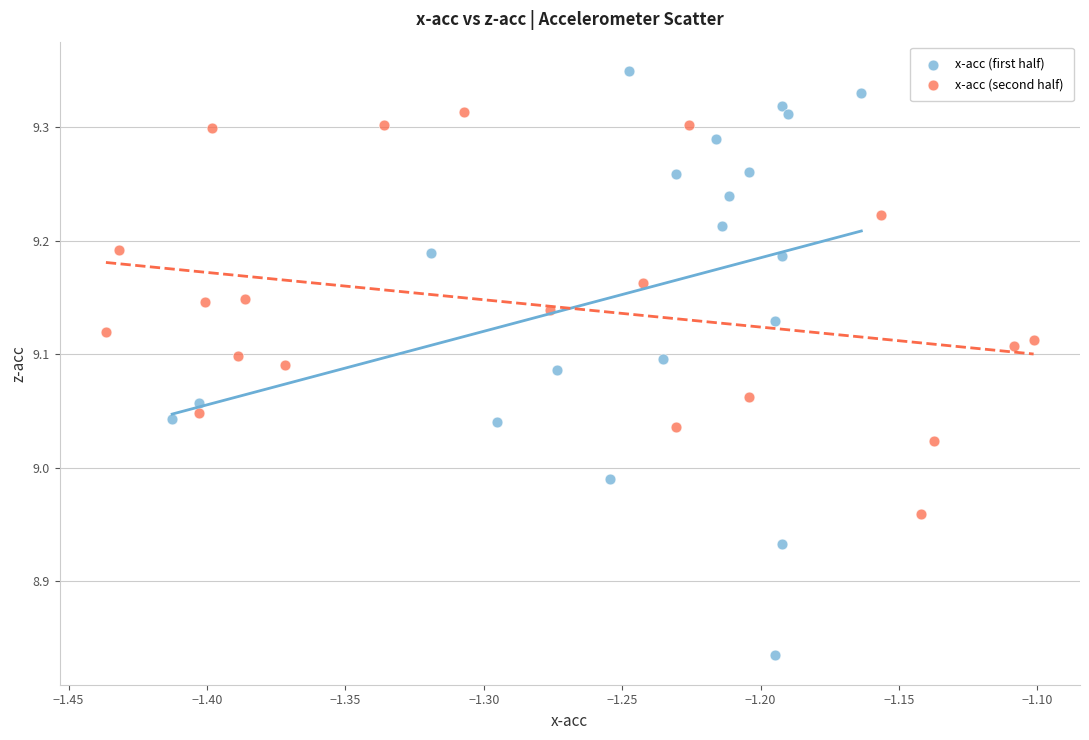

Which series contains the highest Y value?

x-acc (first half)